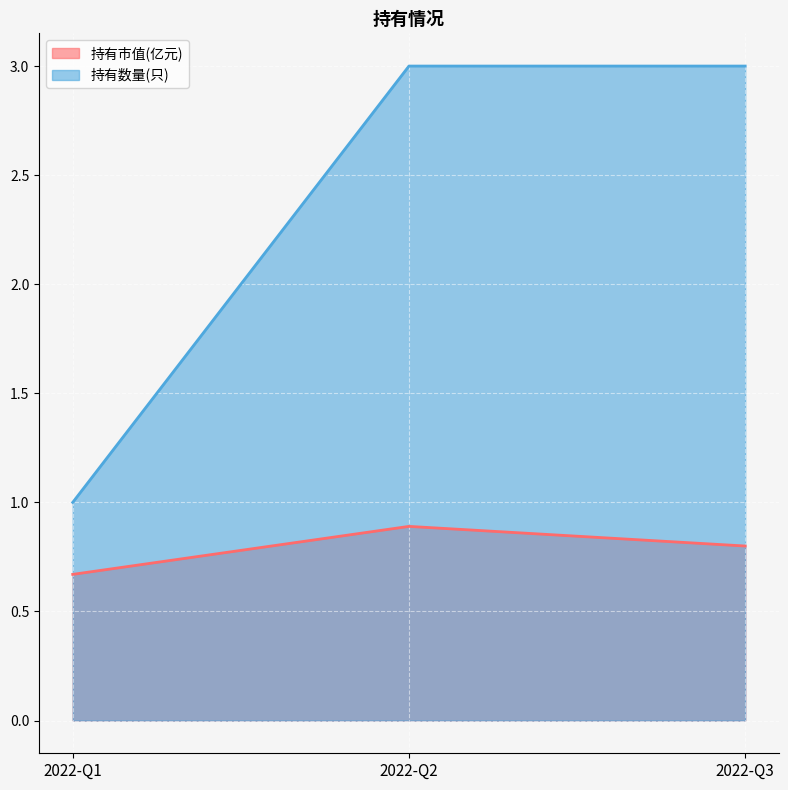

How many 持有数量(只) values are between 1 and 3?

3